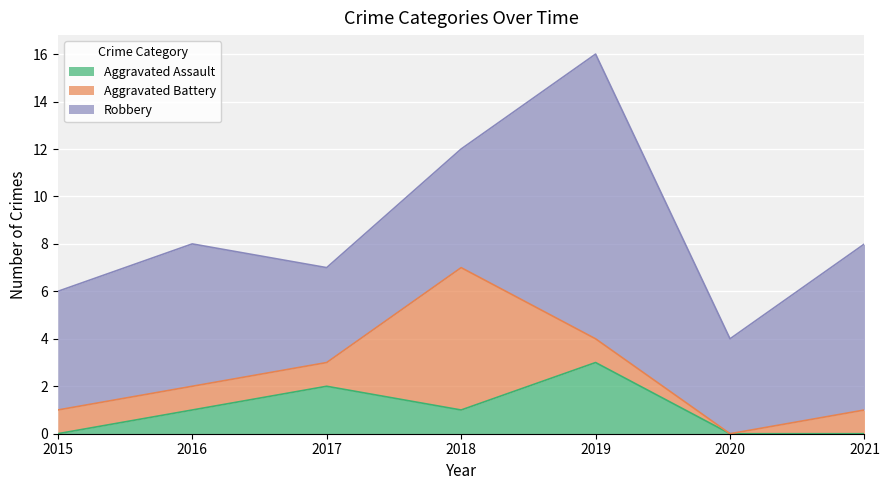

At which label does Aggravated Assault reach its minimum?

2015